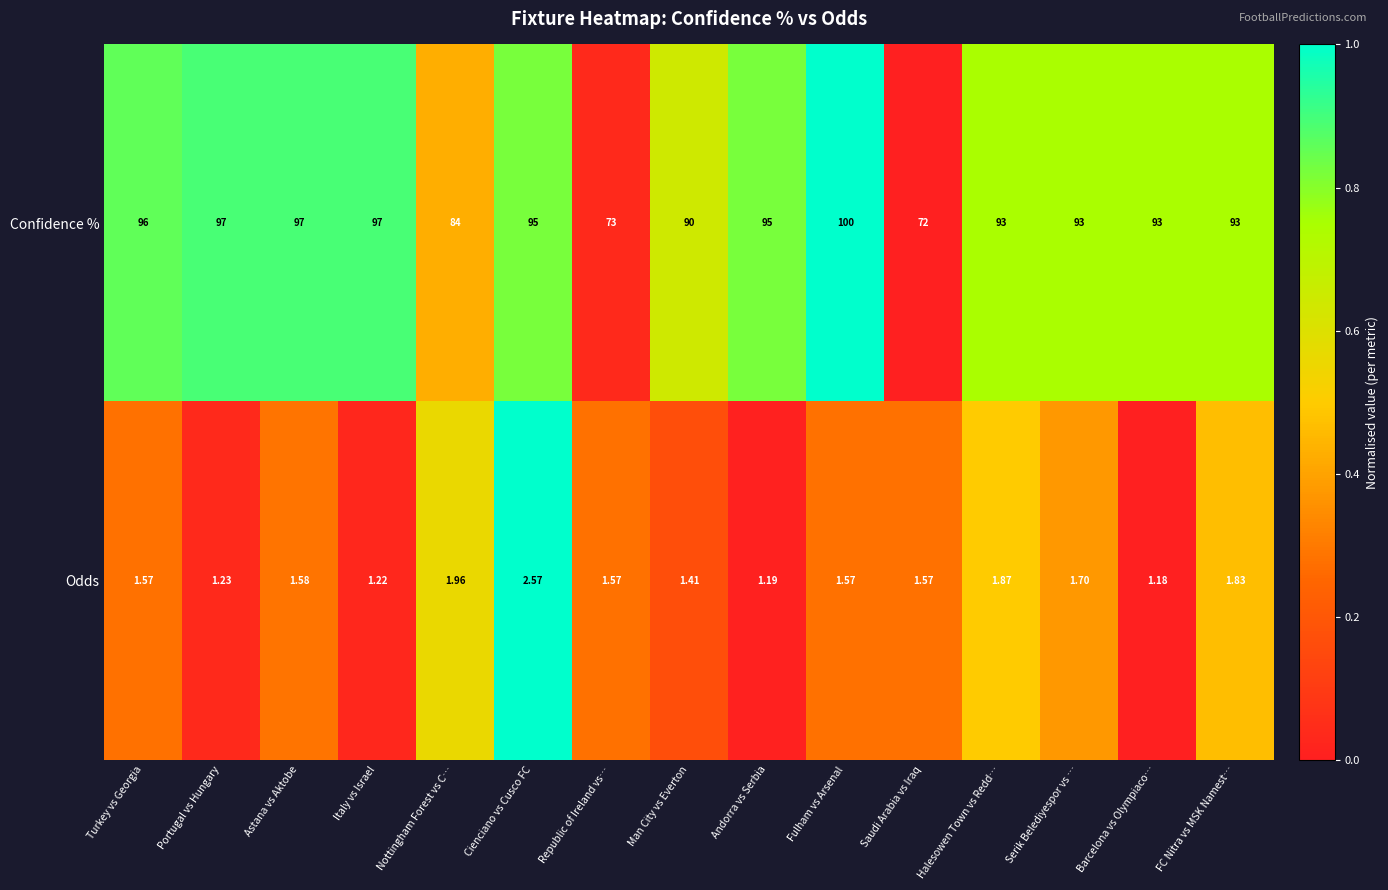

Is the value of Confidence % at Nottingham Forest vs C… greater than the value of Odds at Fulham vs Arsenal?

Yes